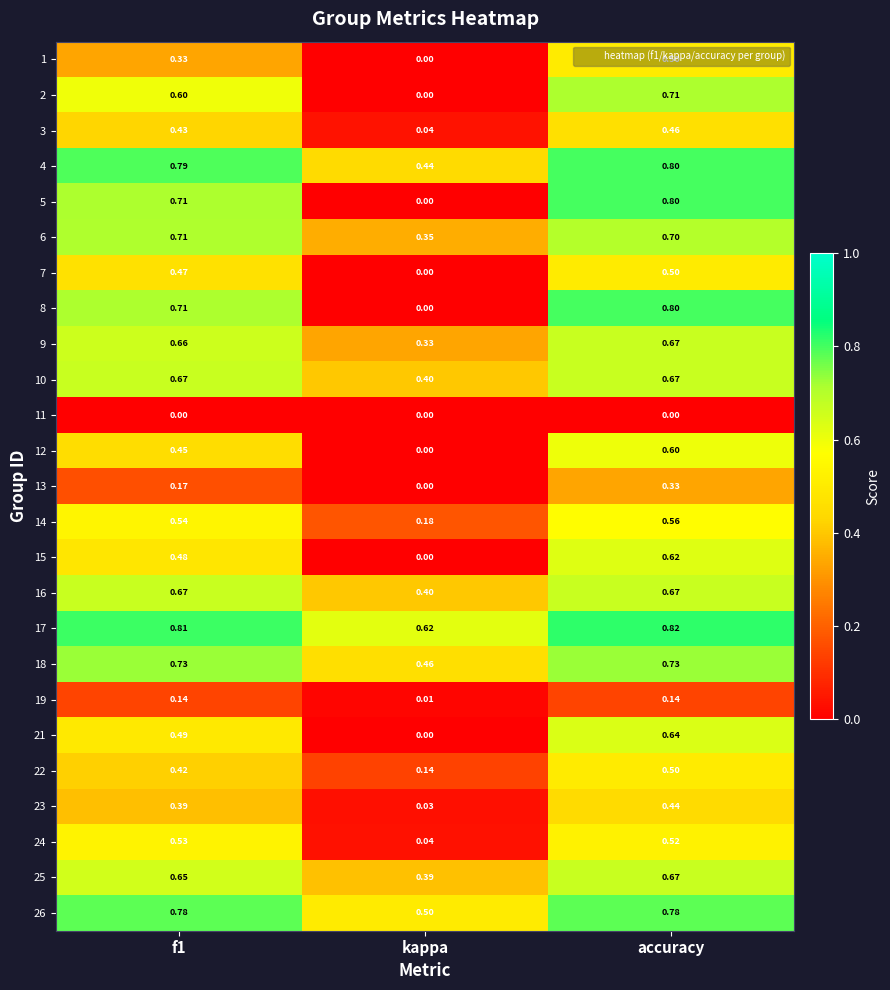

What is the difference between the highest and lowest values at f1?

0.8